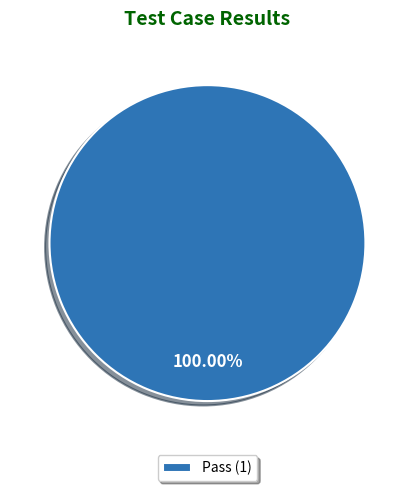

Count the number of slices in the pie.

1